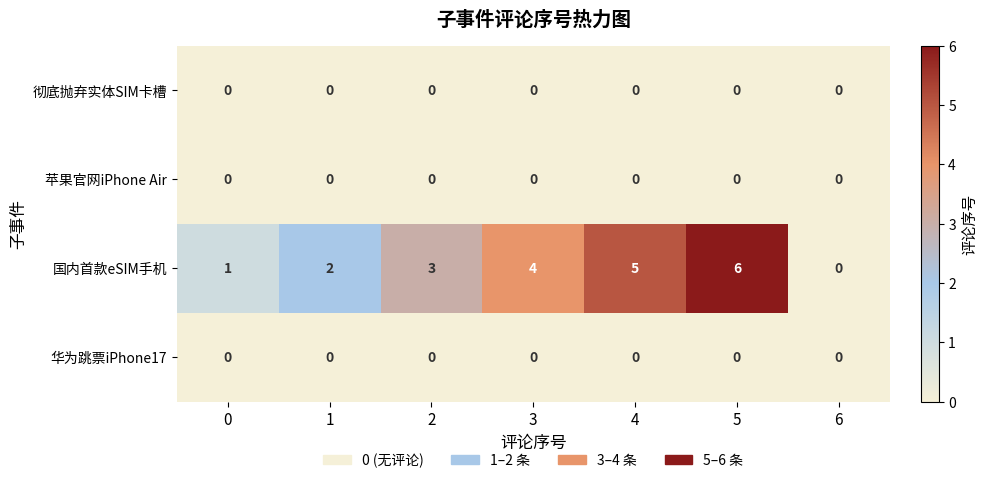

What is the spread (max minus min) of values at 3?

4